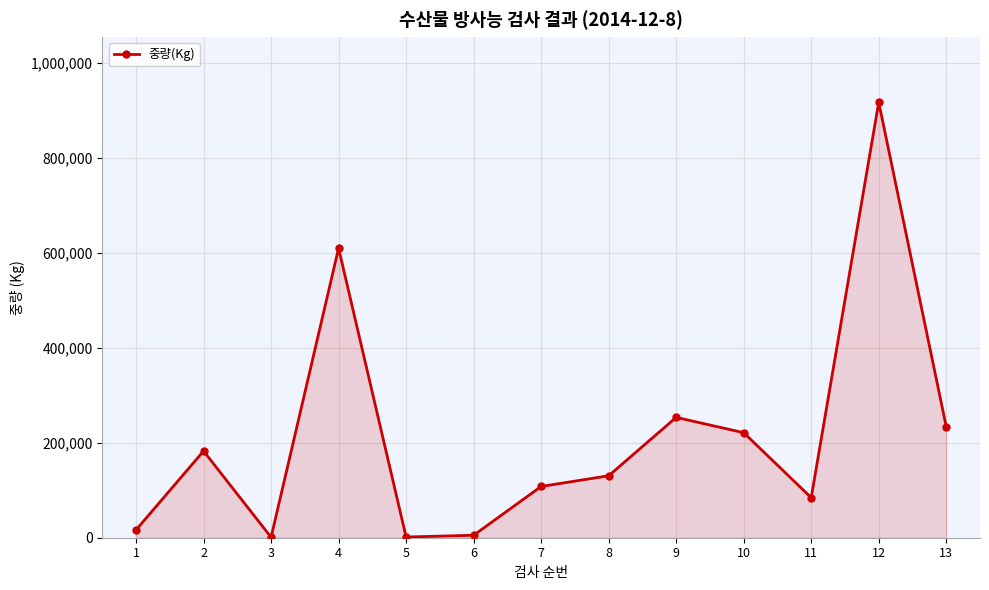

How many points are lower than both their immediate neighbors (excluding endpoints)?

3